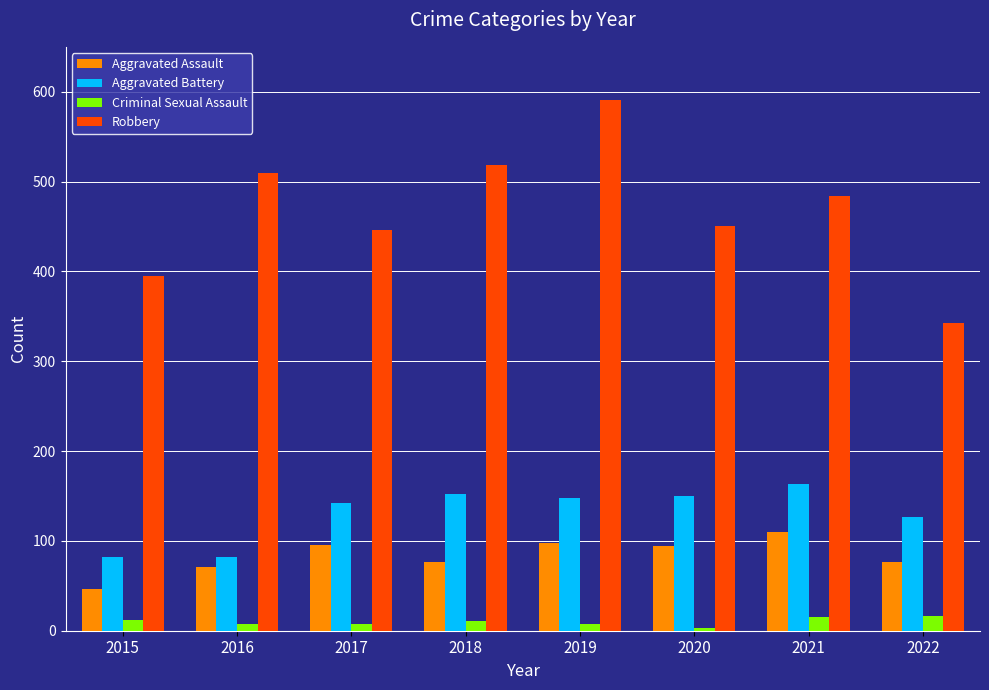

Is it true that Aggravated Assault equals 153 at 2017?

False